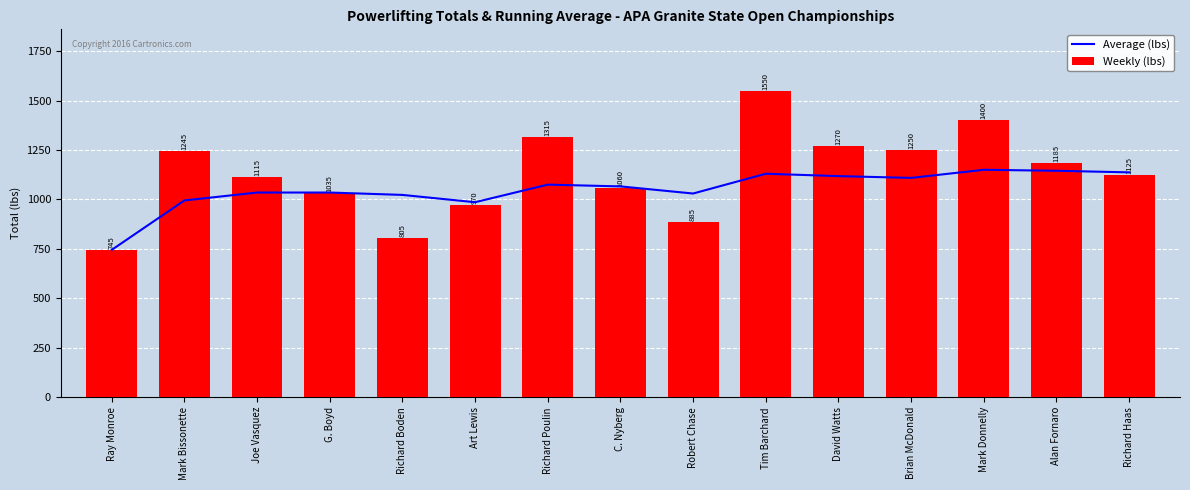

What is the maximum value for Weekly (lbs)?

1550